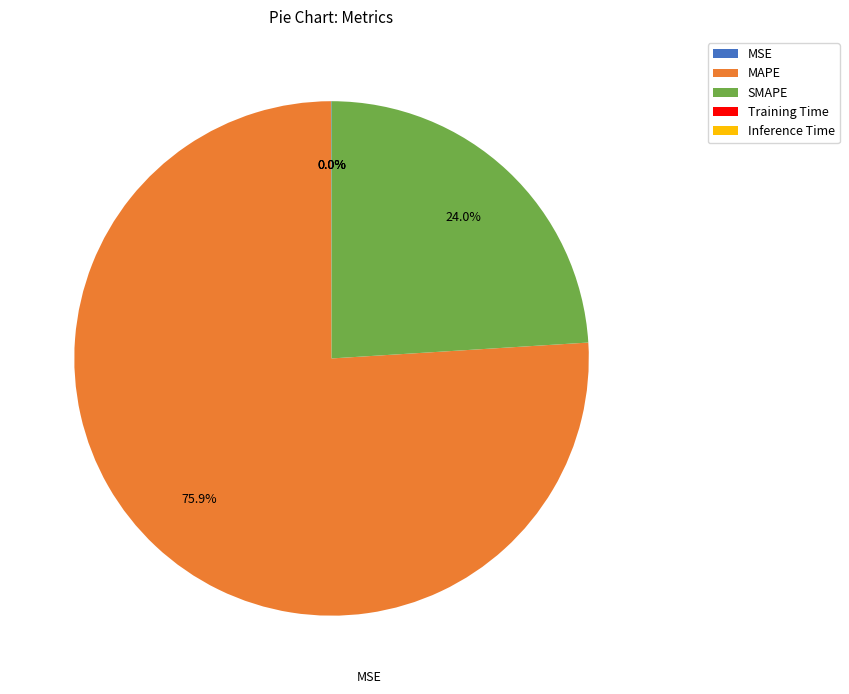

What is the largest slice in the pie chart?

MAPE